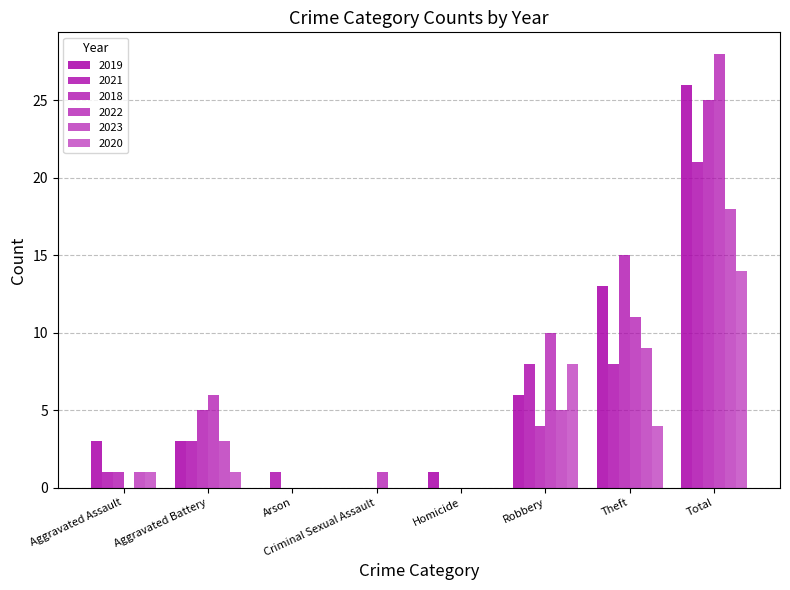

Reading right to left, what are all the values shown in this chart?

2019: Total=26	Theft=13	Robbery=6	Homicide=1	Criminal Sexual Assault=0	Arson=0	Aggravated Battery=3	Aggravated Assault=3
2021: Total=21	Theft=8	Robbery=8	Homicide=0	Criminal Sexual Assault=0	Arson=1	Aggravated Battery=3	Aggravated Assault=1
2018: Total=25	Theft=15	Robbery=4	Homicide=0	Criminal Sexual Assault=0	Arson=0	Aggravated Battery=5	Aggravated Assault=1
2022: Total=28	Theft=11	Robbery=10	Homicide=0	Criminal Sexual Assault=1	Arson=0	Aggravated Battery=6	Aggravated Assault=0
2023: Total=18	Theft=9	Robbery=5	Homicide=0	Criminal Sexual Assault=0	Arson=0	Aggravated Battery=3	Aggravated Assault=1
2020: Total=14	Theft=4	Robbery=8	Homicide=0	Criminal Sexual Assault=0	Arson=0	Aggravated Battery=1	Aggravated Assault=1